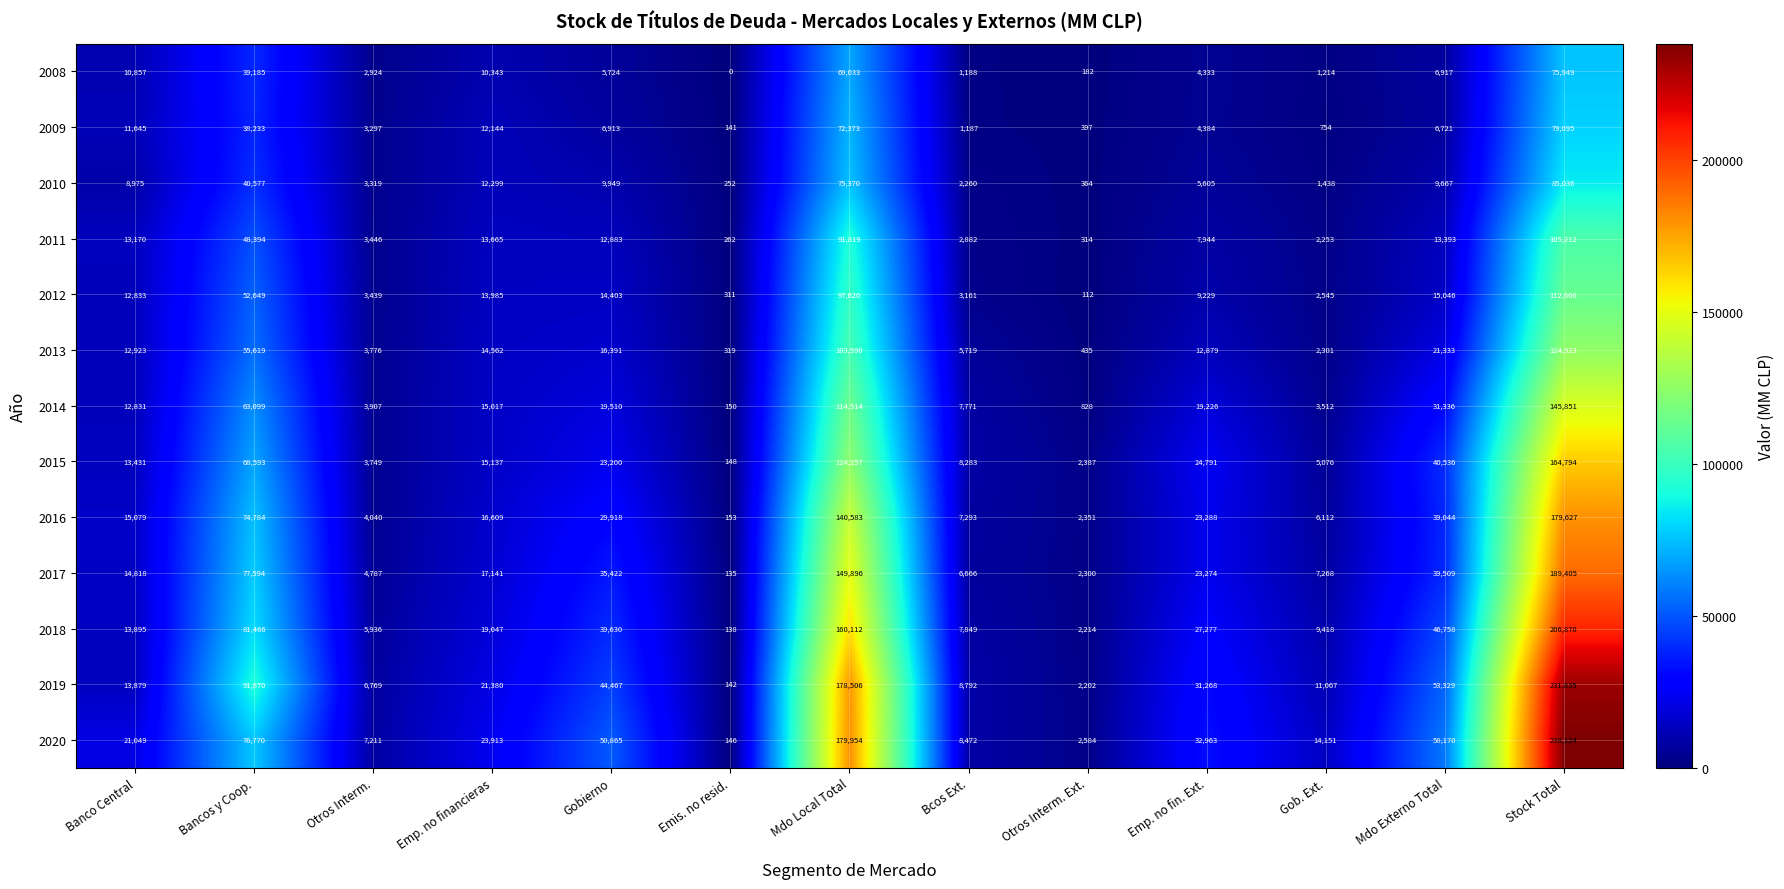

What is the maximum value for 2019?

231835